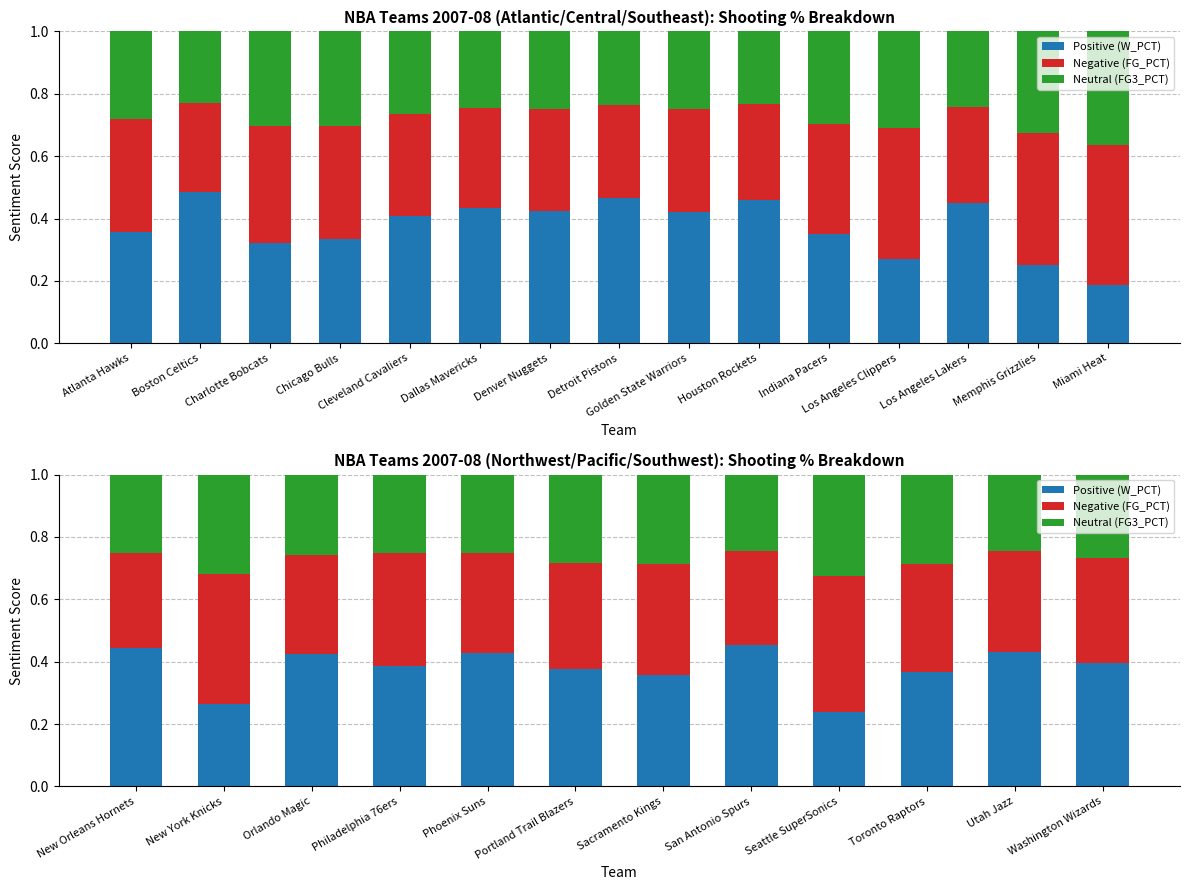

Which series has the largest total across all categories?

Positive (W_PCT)